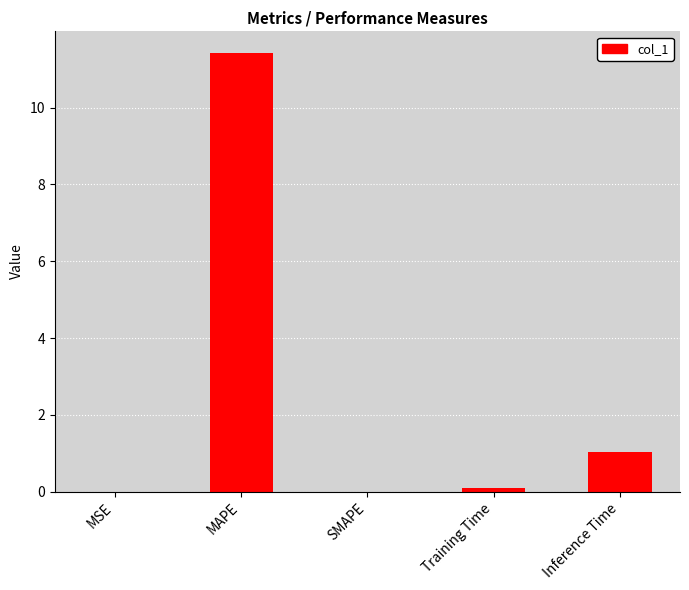

What is the change in value from SMAPE to Training Time?

+0.1